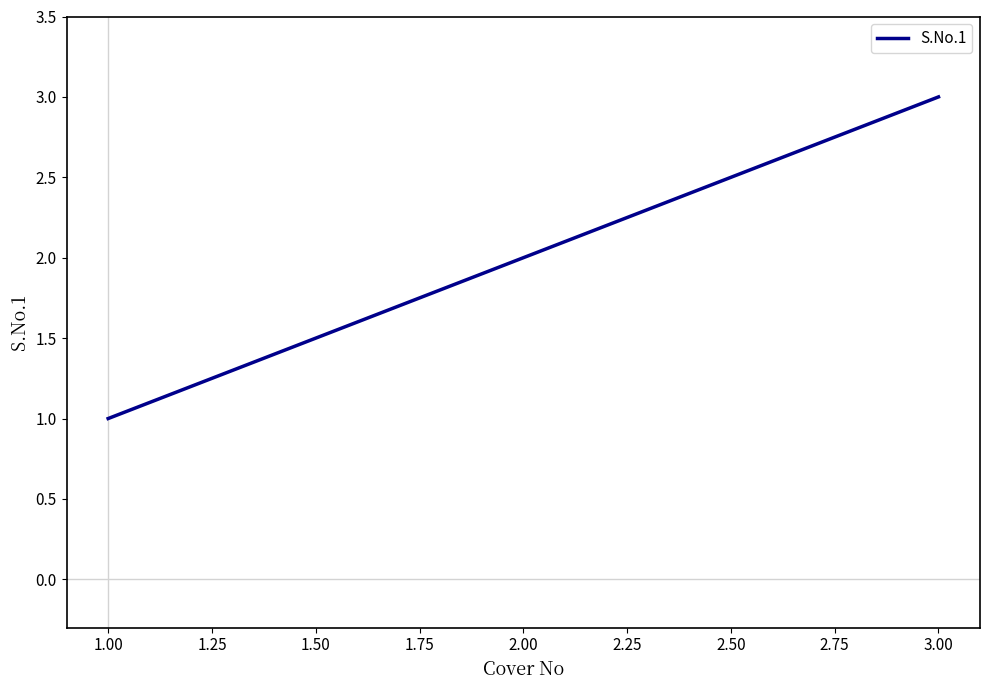

Does the chart have visible grid lines?

No